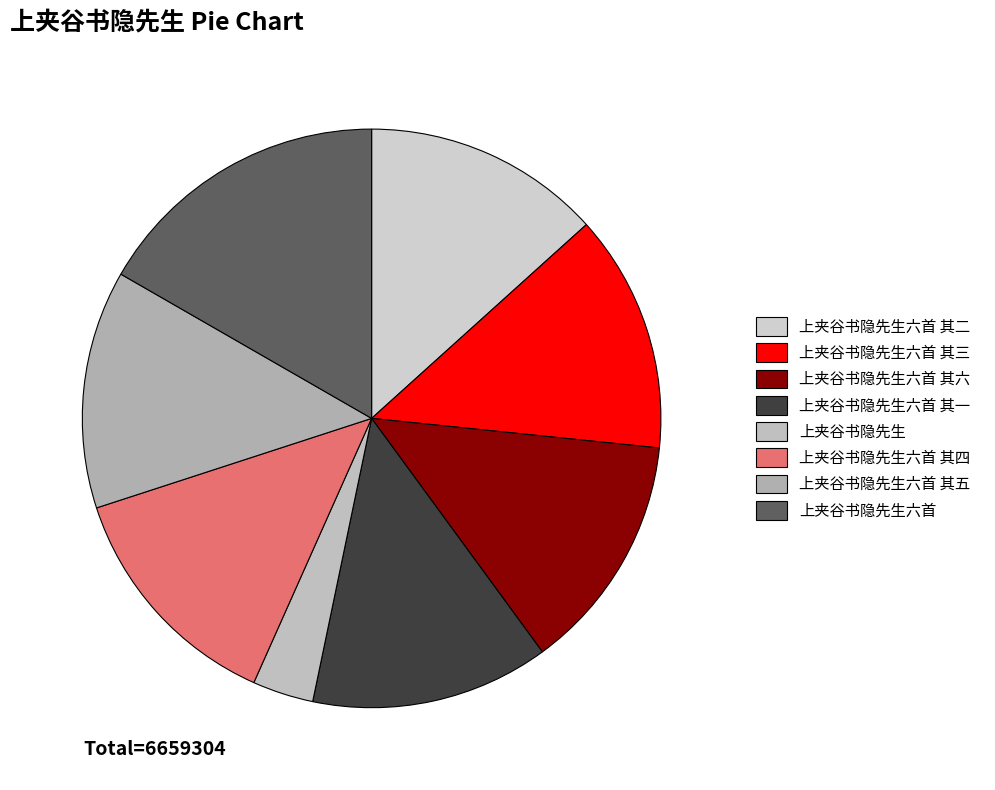

Between 上夹谷书隐先生六首 其六 and 上夹谷书隐先生六首 其二, which is larger?

上夹谷书隐先生六首 其二